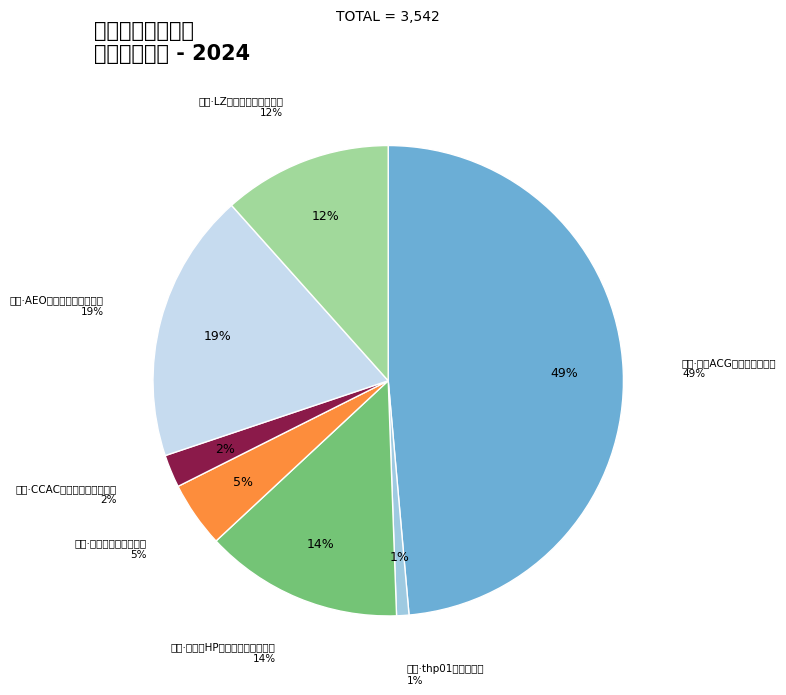

What is the change in value from 丽水·thp01～风摄少微 to 丽水·LZ栗子动漫游戏嘉年华?

+381